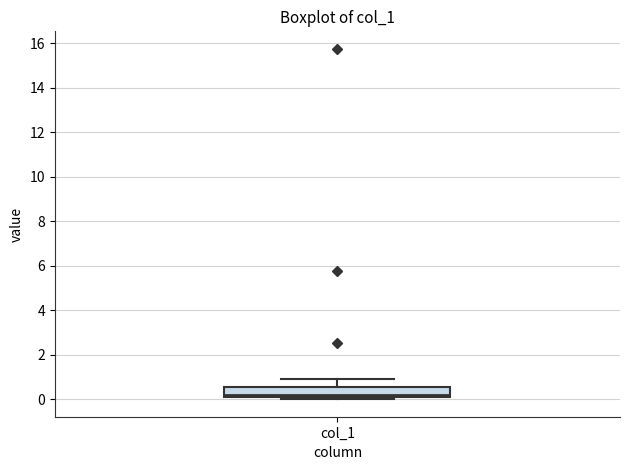

Where does the upper whisker of the box for col_1 end on the y-axis? The values are not printed on the chart, so give them approximately, as read against the axis.

1.0